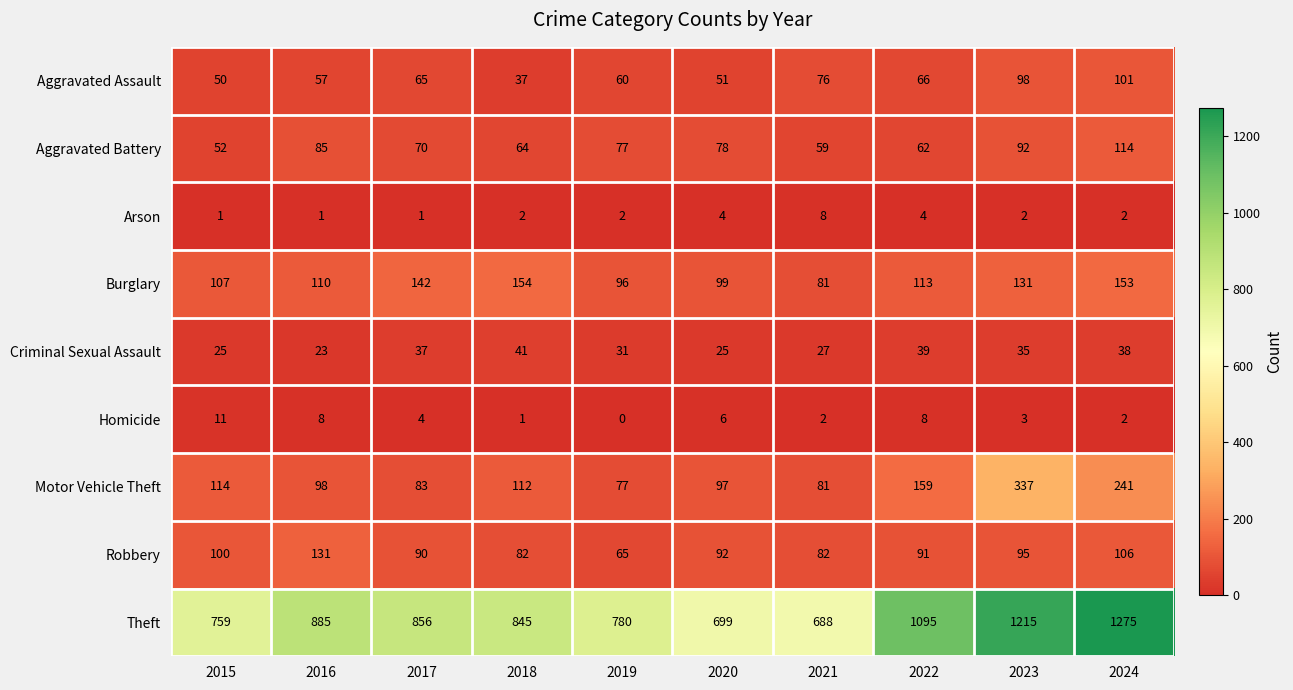

At 2016, list the series in order from smallest to largest.

Arson, Homicide, Criminal Sexual Assault, Aggravated Assault, Aggravated Battery, Motor Vehicle Theft, Burglary, Robbery, Theft